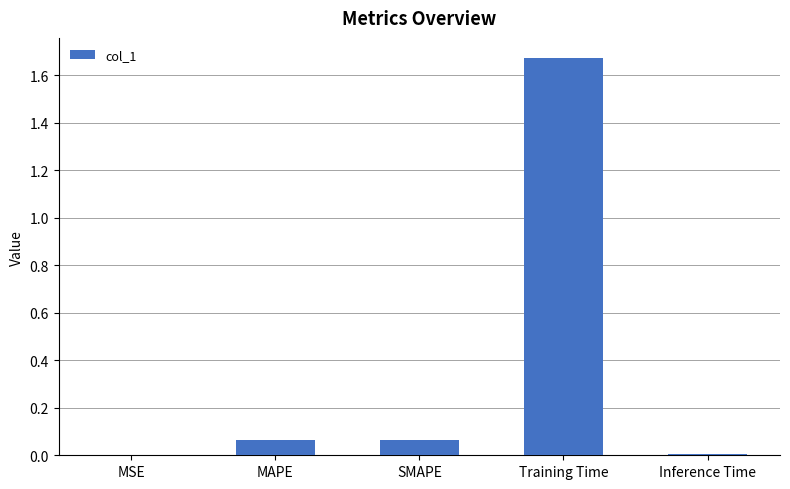

What is the sum of all values?

1.8